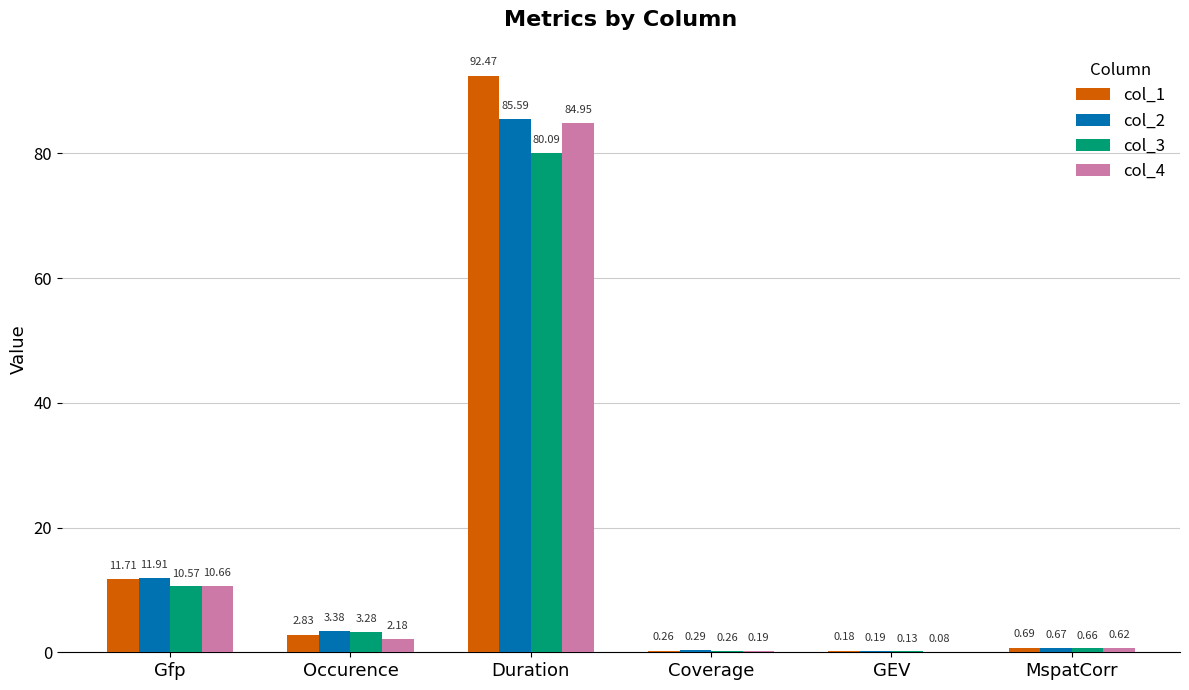

Which category has the highest value in the col_3 series?

Duration